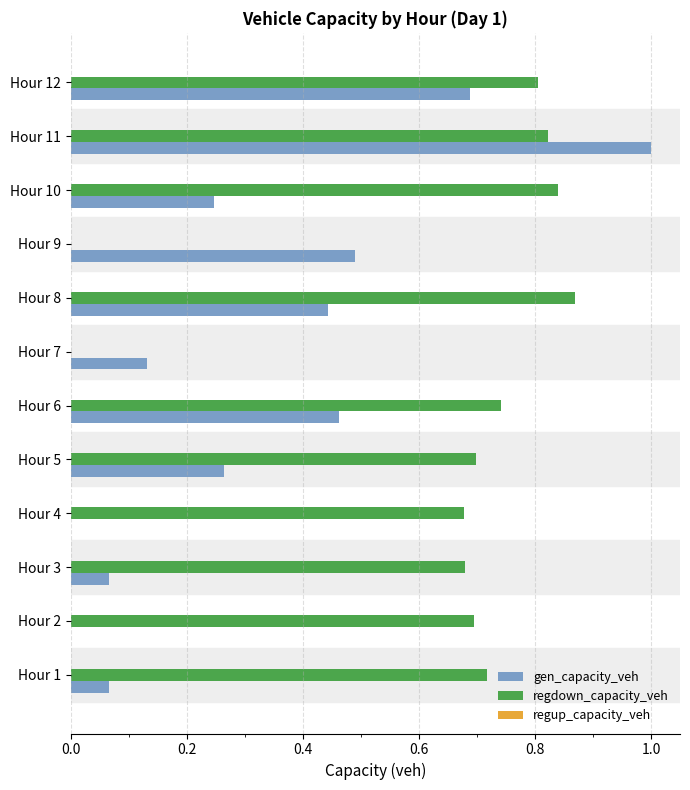

What is the maximum value shown in the chart?

1.0